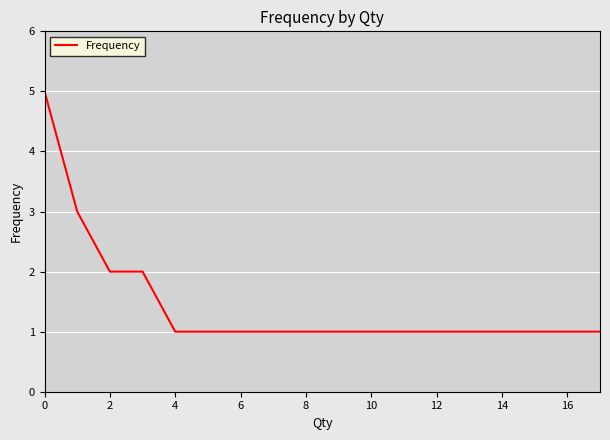

What is the maximum value shown in the chart?

5